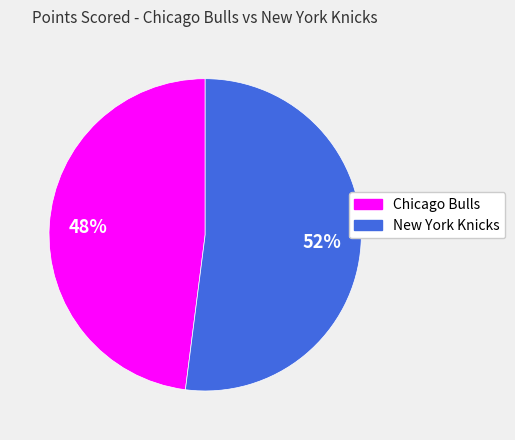

True or false: New York Knicks accounts for 42% of the total.

False